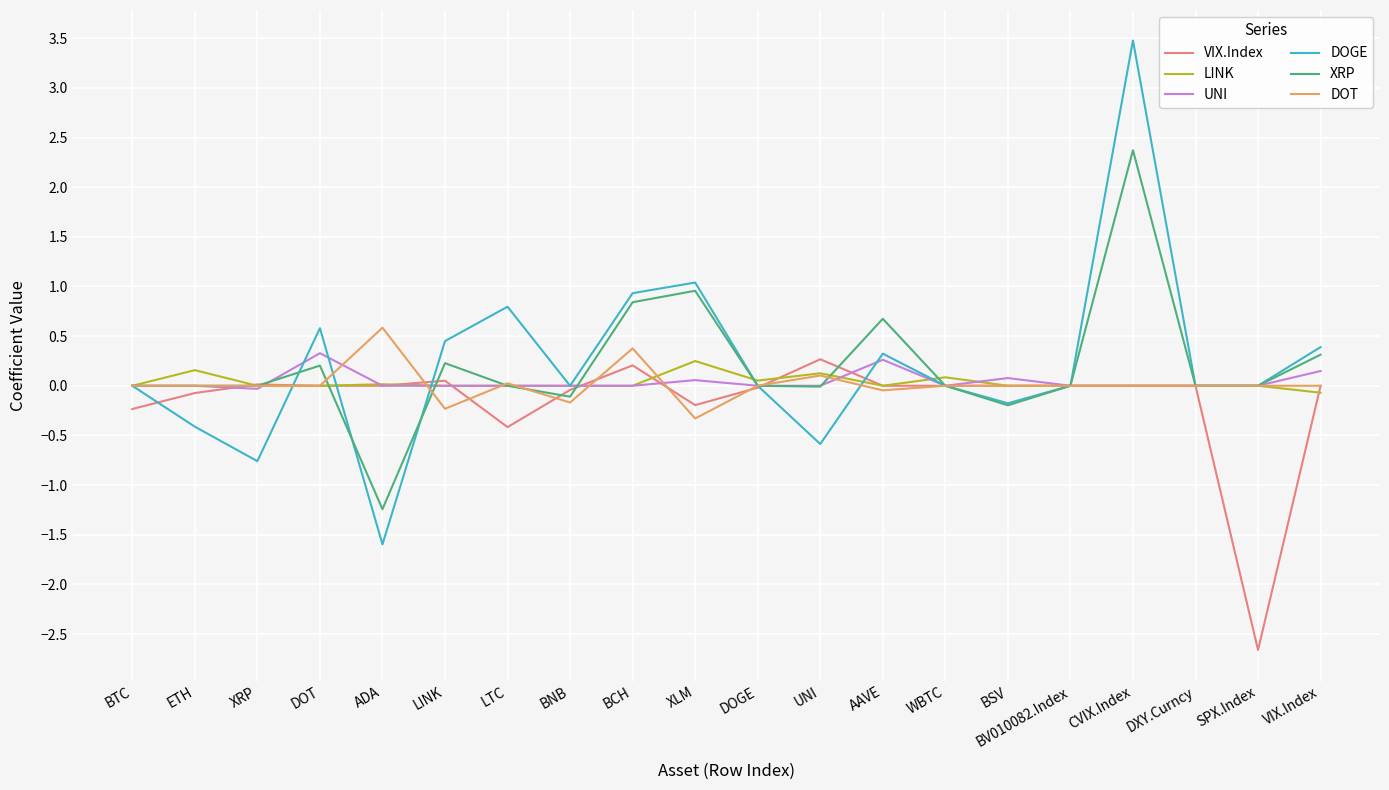

What are all the series names shown in the legend?

VIX.Index, LINK, UNI, DOGE, XRP, DOT